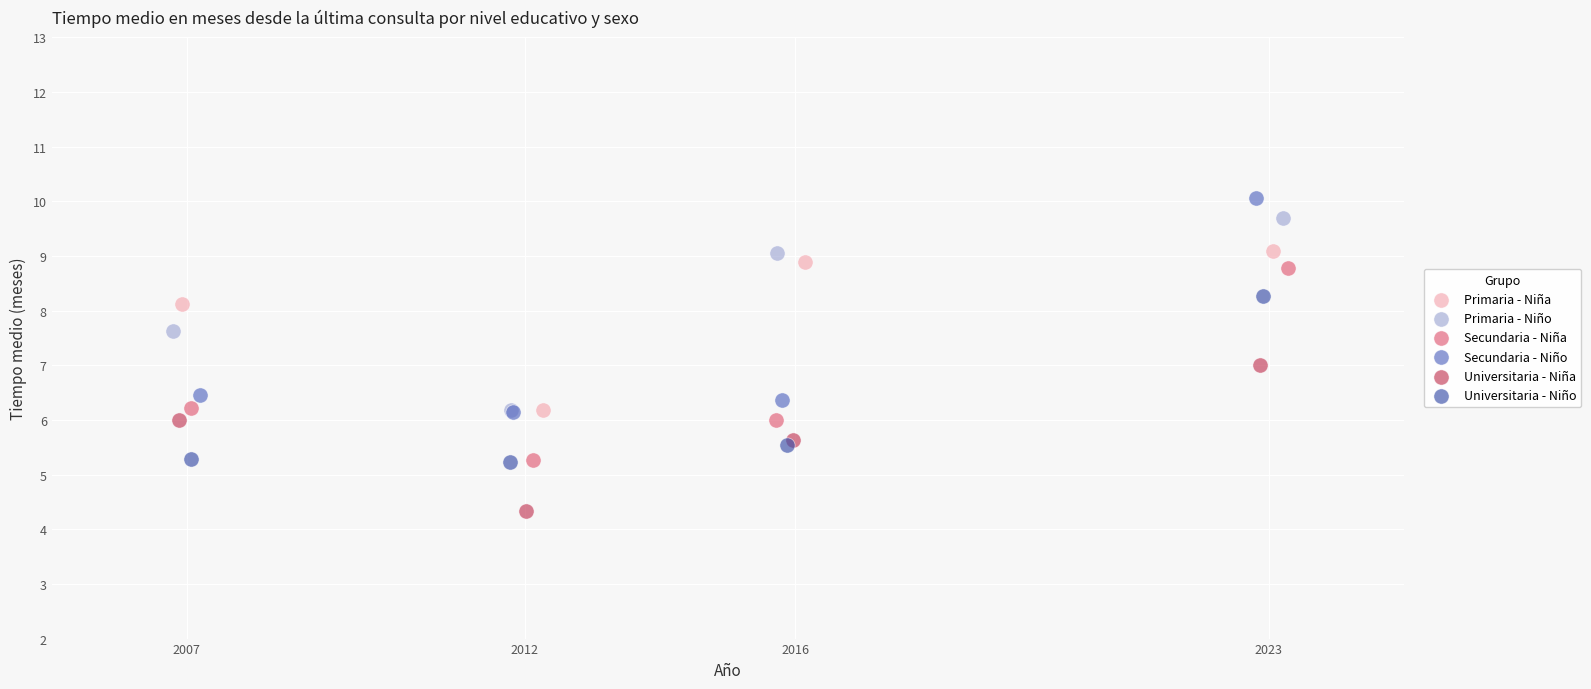

What are all the series names shown in the legend?

Primaria - Niña, Primaria - Niño, Secundaria - Niña, Secundaria - Niño, Universitaria - Niña, Universitaria - Niño